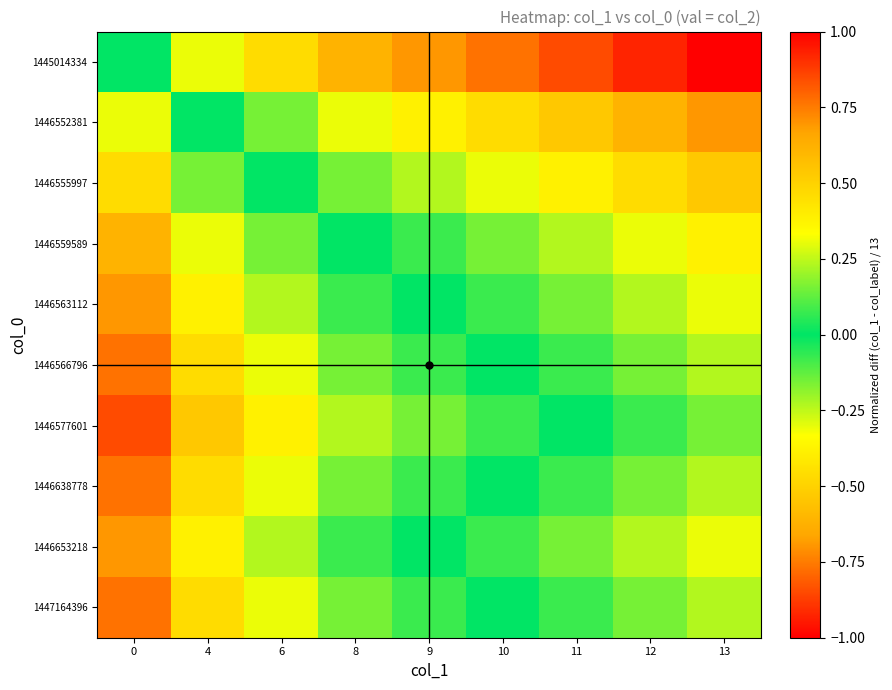

Reading left to right, extract all data points from this chart.

1445014334: 0=0.0	4=-0.3	6=-0.5	8=-0.6	9=-0.7	10=-0.8	11=-0.8	12=-0.9	13=-1.0
1446552381: 0=0.3	4=0.0	6=-0.2	8=-0.3	9=-0.4	10=-0.5	11=-0.5	12=-0.6	13=-0.7
1446555997: 0=0.5	4=0.2	6=0.0	8=-0.2	9=-0.2	10=-0.3	11=-0.4	12=-0.5	13=-0.5
1446559589: 0=0.6	4=0.3	6=0.2	8=0.0	9=-0.1	10=-0.2	11=-0.2	12=-0.3	13=-0.4
1446563112: 0=0.7	4=0.4	6=0.2	8=0.1	9=0.0	10=-0.1	11=-0.2	12=-0.2	13=-0.3
1446566796: 0=0.8	4=0.5	6=0.3	8=0.2	9=0.1	10=0.0	11=-0.1	12=-0.2	13=-0.2
1446577601: 0=0.8	4=0.5	6=0.4	8=0.2	9=0.2	10=0.1	11=0.0	12=-0.1	13=-0.2
1446638778: 0=0.8	4=0.5	6=0.3	8=0.2	9=0.1	10=0.0	11=-0.1	12=-0.2	13=-0.2
1446653218: 0=0.7	4=0.4	6=0.2	8=0.1	9=0.0	10=-0.1	11=-0.2	12=-0.2	13=-0.3
1447164396: 0=0.8	4=0.5	6=0.3	8=0.2	9=0.1	10=0.0	11=-0.1	12=-0.2	13=-0.2